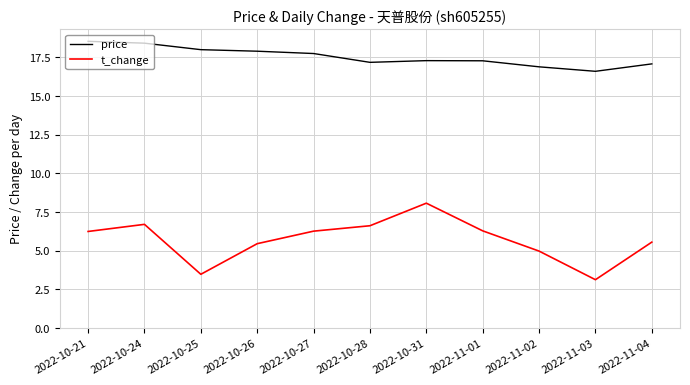

True or false: t_change and price cross at least once.

False